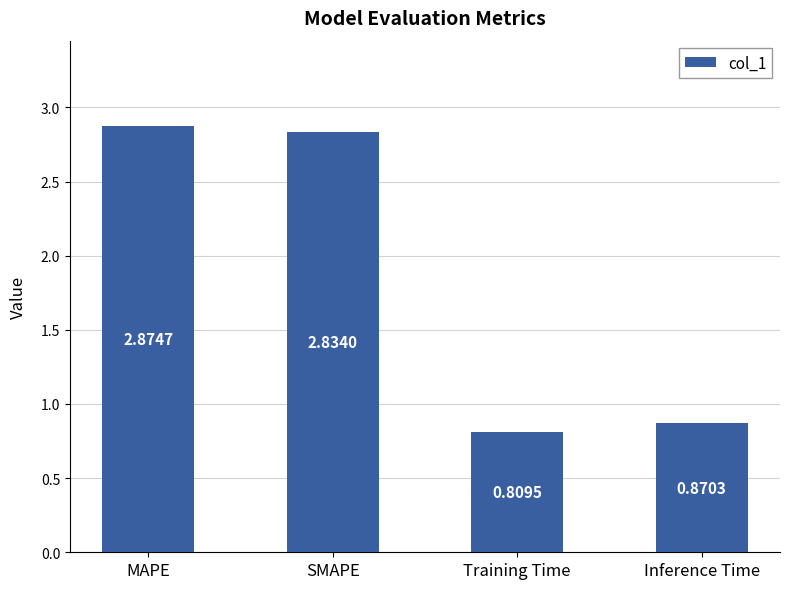

What is the label of the 4th bar from the right?

MAPE